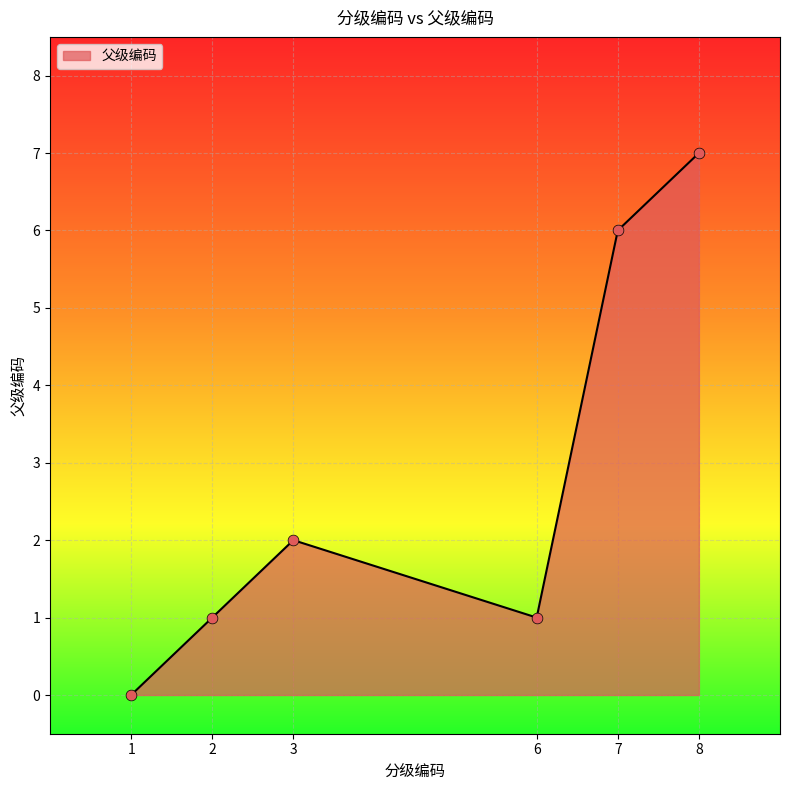

Between 6 and 3, which is larger?

3